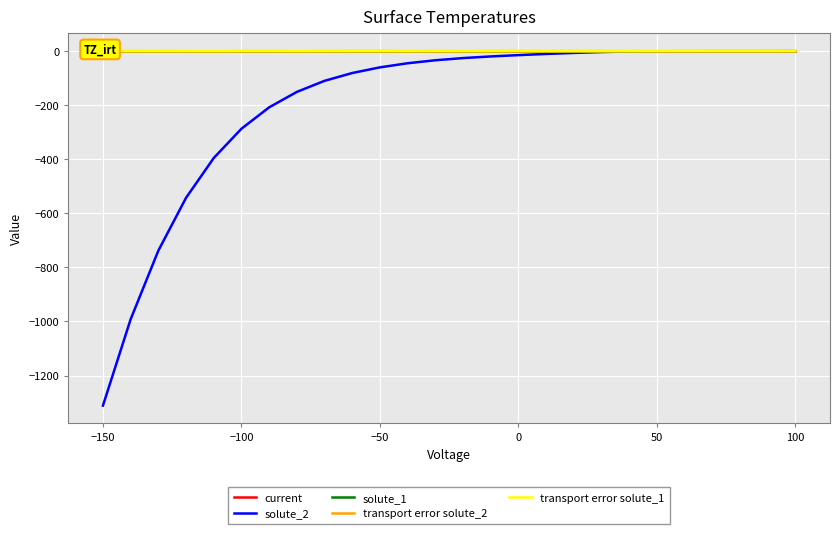

Which category has the lowest value in the solute_2 series?

−150